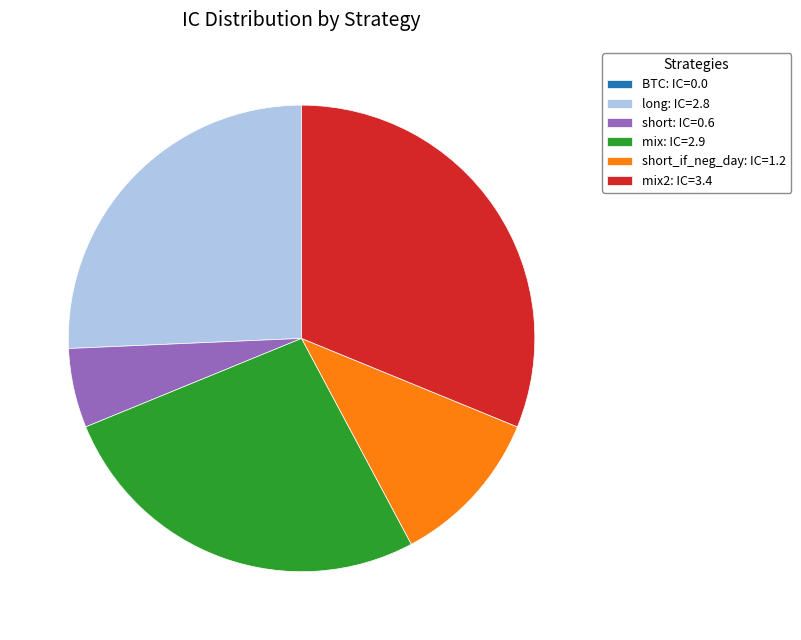

Does any single category account for the majority?

No